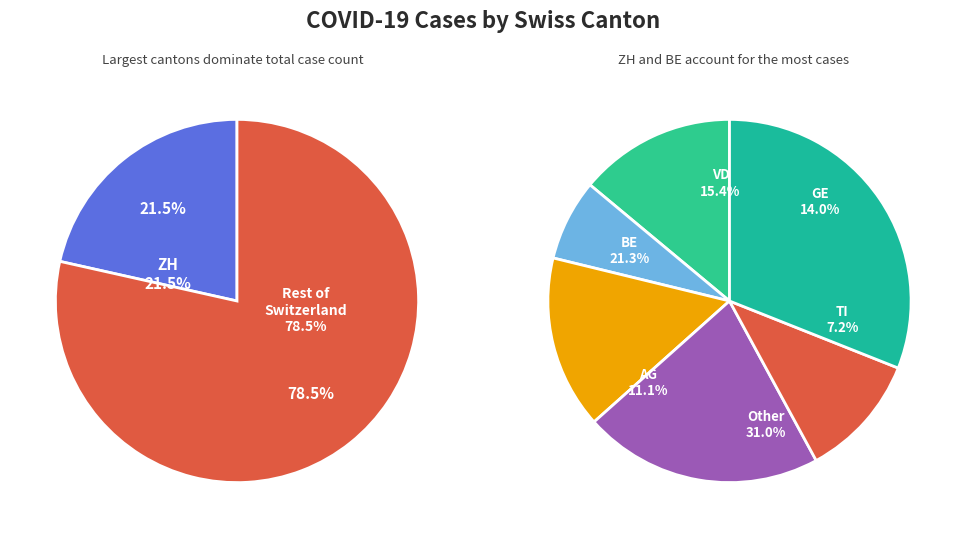

Does VD account for over 50% of the chart?

No